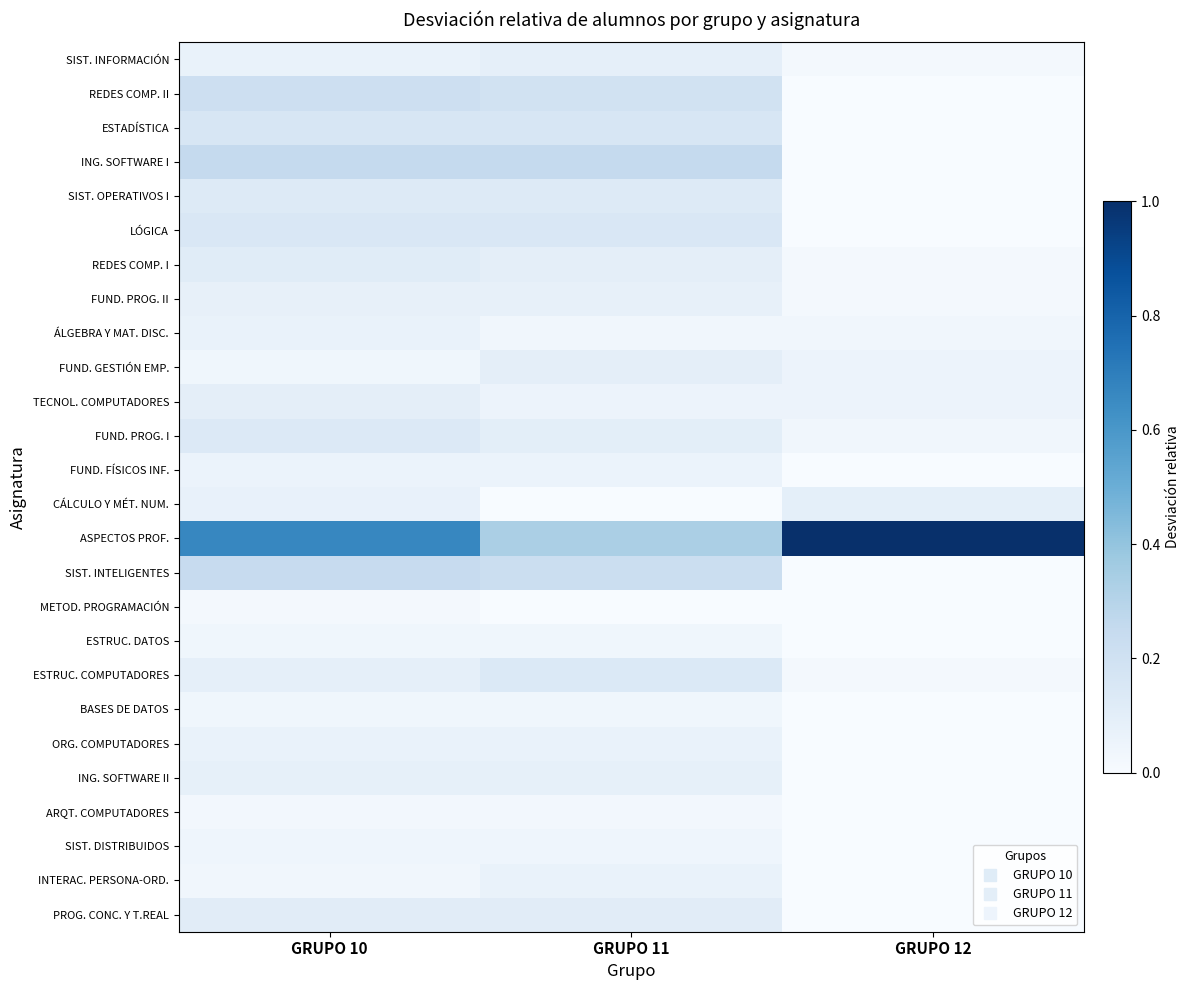

Which category has the lowest value across all series?

GRUPO 12